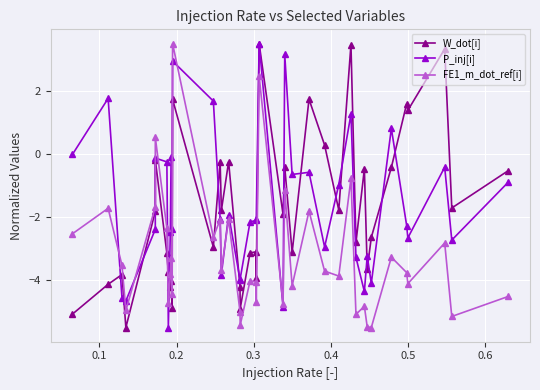

How many interior local peaks does the P_inj[i] series have?

12